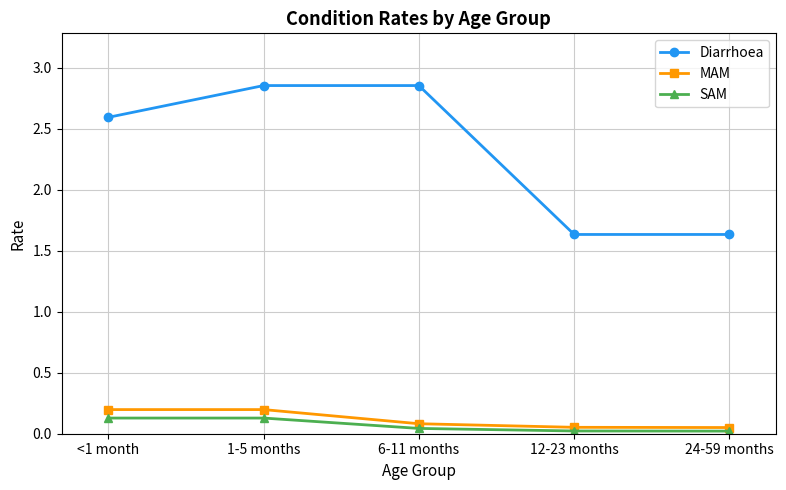

Rank the series at 12-23 months from highest to lowest value.

Diarrhoea, MAM, SAM